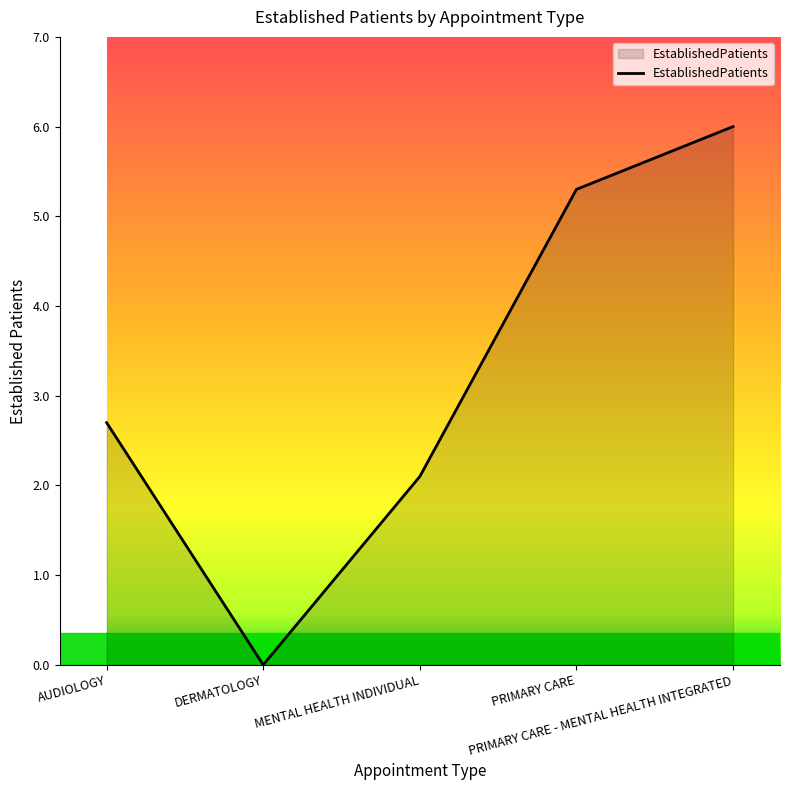

How many categories are shown in the chart?

5